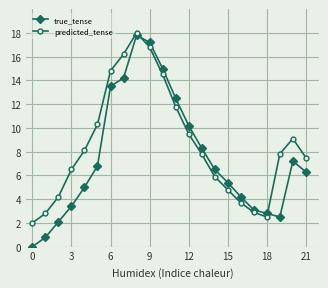

What is the value of the true_tense point at the 4th from the left?

3.4